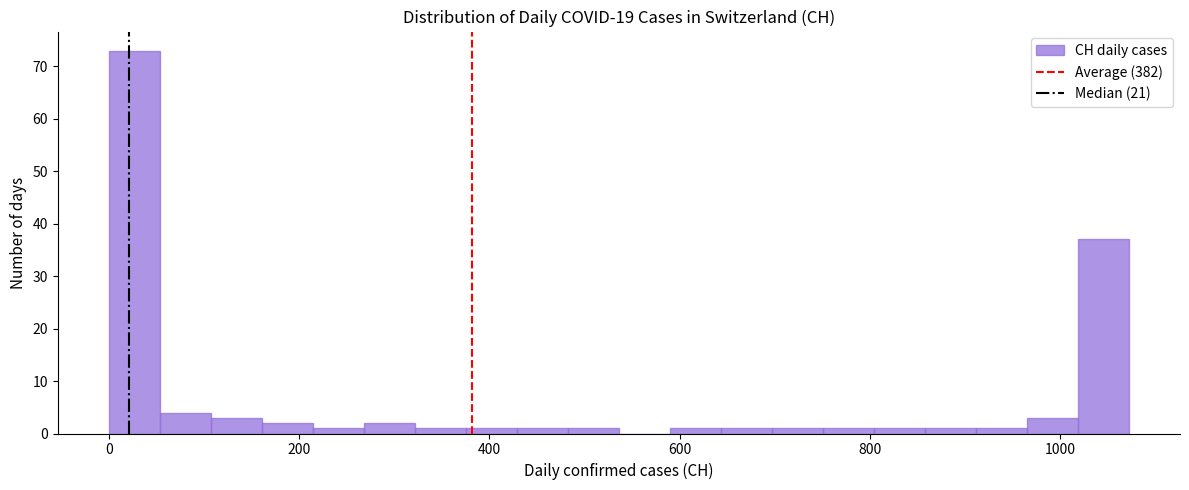

Read against the x-axis, roughly where is the centre of the tallest bar?

20